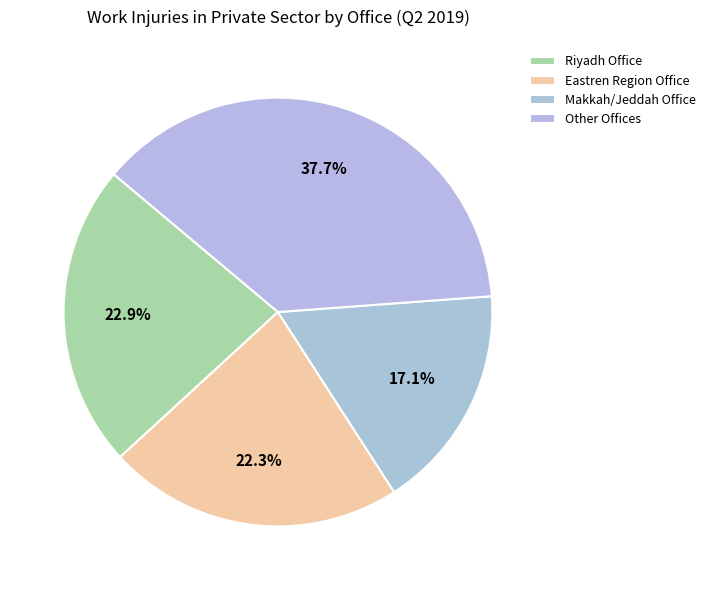

True or false: Riyadh Office accounts for 23% of the total.

True